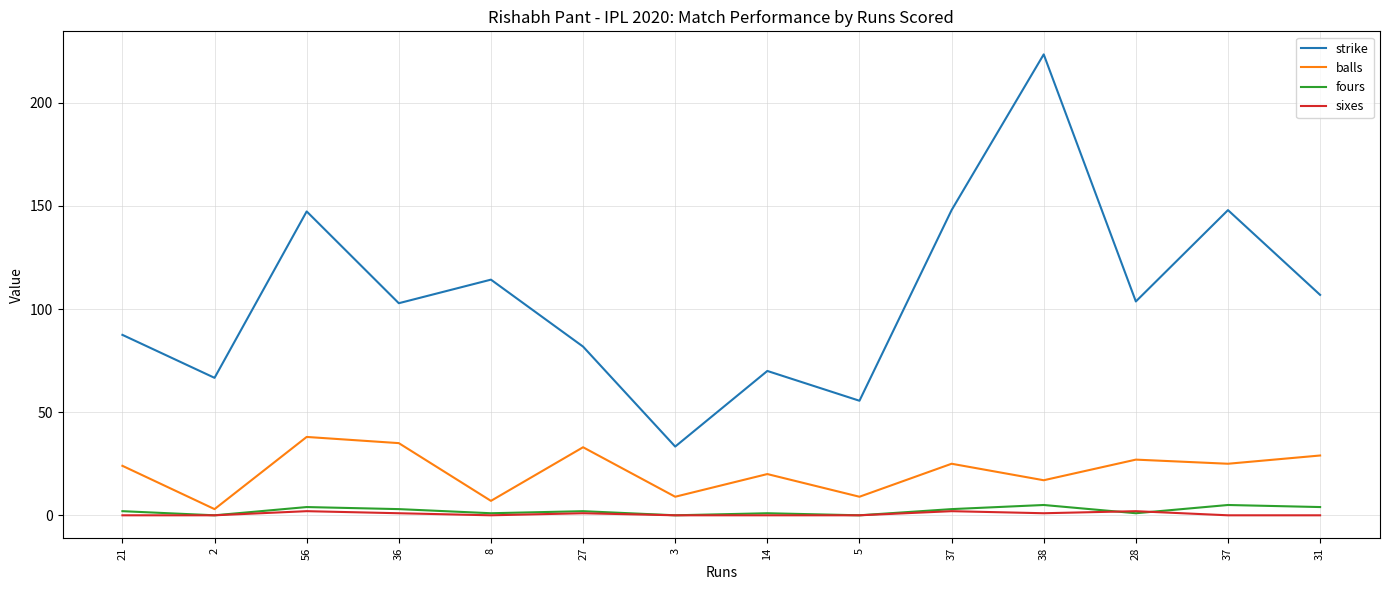

What are all the series names shown in the legend?

strike, balls, fours, sixes